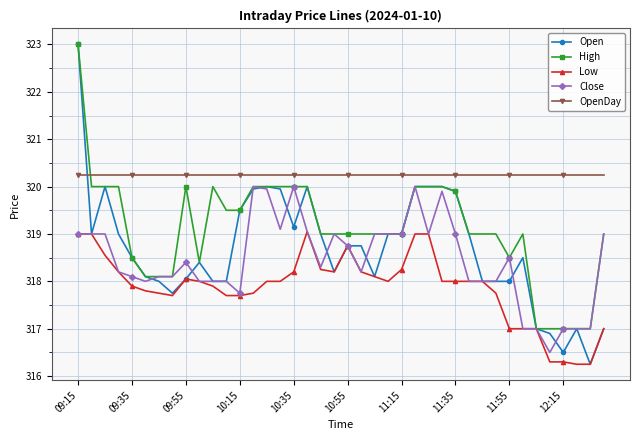

What is the maximum value for Open?

323.0